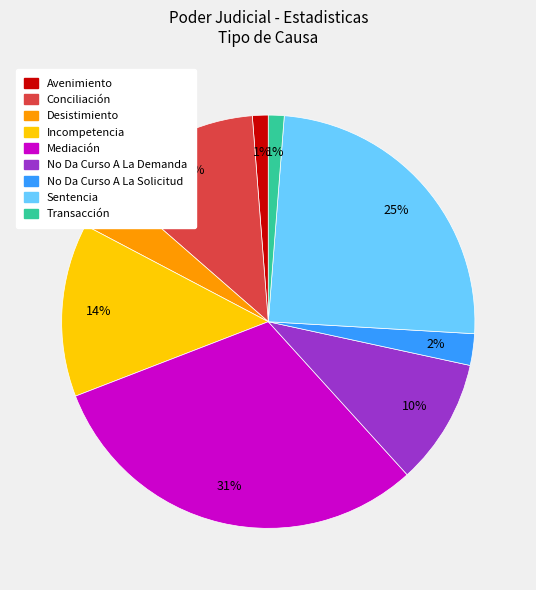

Which slice is the largest?

Mediación